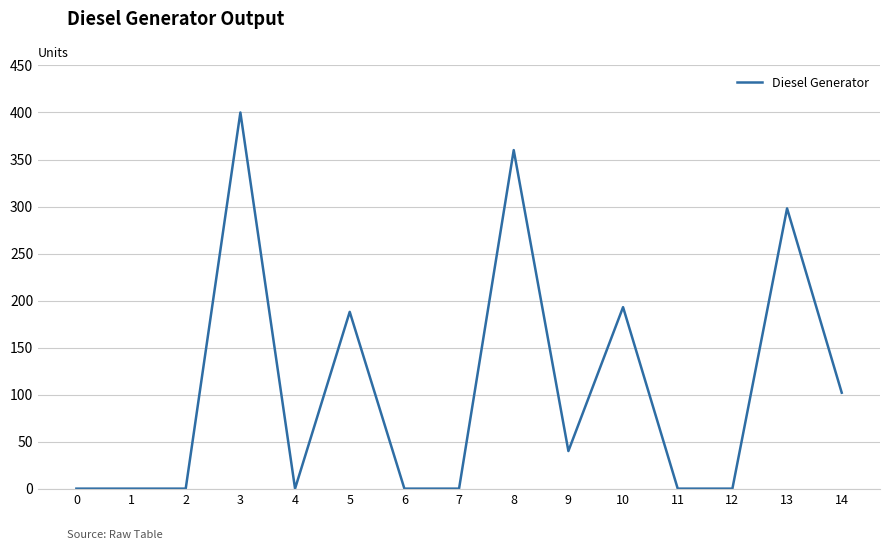

What is the change in value from 2 to 13?

+298